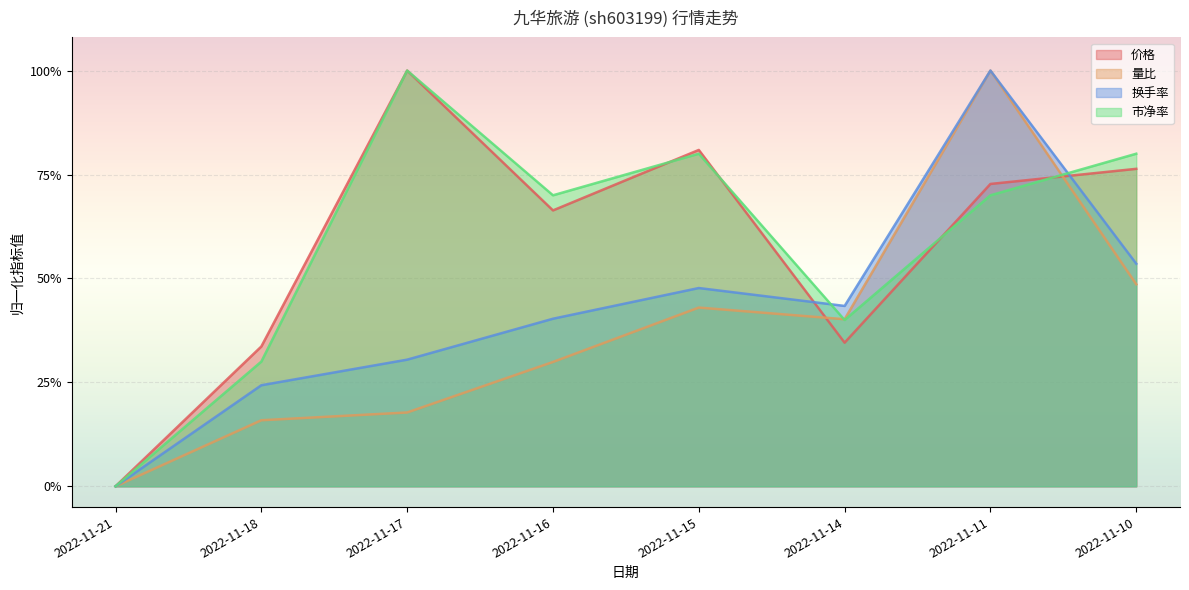

Reading left to right, what are all the values shown in this chart?

价格: 2022-11-21=0.0	2022-11-18=0.3	2022-11-17=1.0	2022-11-16=0.7	2022-11-15=0.8	2022-11-14=0.3	2022-11-11=0.7	2022-11-10=0.8
量比: 2022-11-21=0.0	2022-11-18=0.2	2022-11-17=0.2	2022-11-16=0.3	2022-11-15=0.4	2022-11-14=0.4	2022-11-11=1.0	2022-11-10=0.5
换手率: 2022-11-21=0.0	2022-11-18=0.2	2022-11-17=0.3	2022-11-16=0.4	2022-11-15=0.5	2022-11-14=0.4	2022-11-11=1.0	2022-11-10=0.5
市净率: 2022-11-21=0.0	2022-11-18=0.3	2022-11-17=1.0	2022-11-16=0.7	2022-11-15=0.8	2022-11-14=0.4	2022-11-11=0.7	2022-11-10=0.8